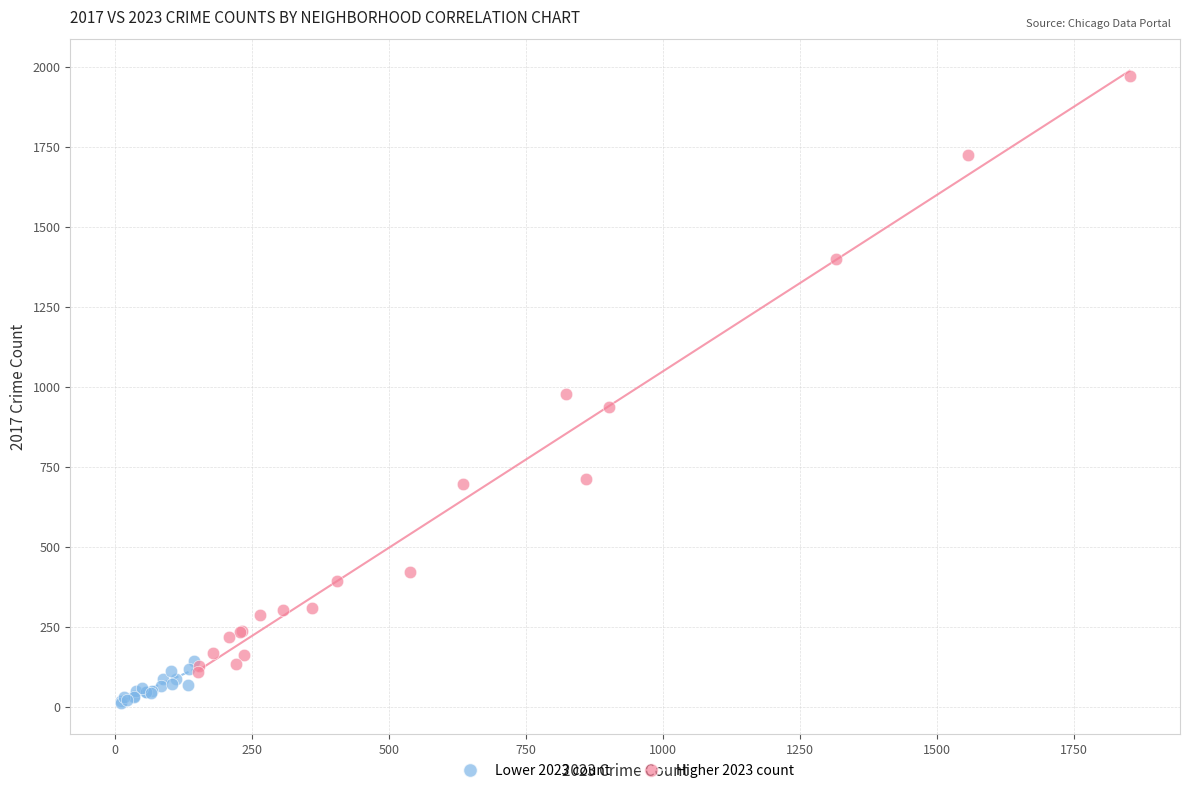

Which series reaches the maximum Y coordinate?

Higher 2023 count